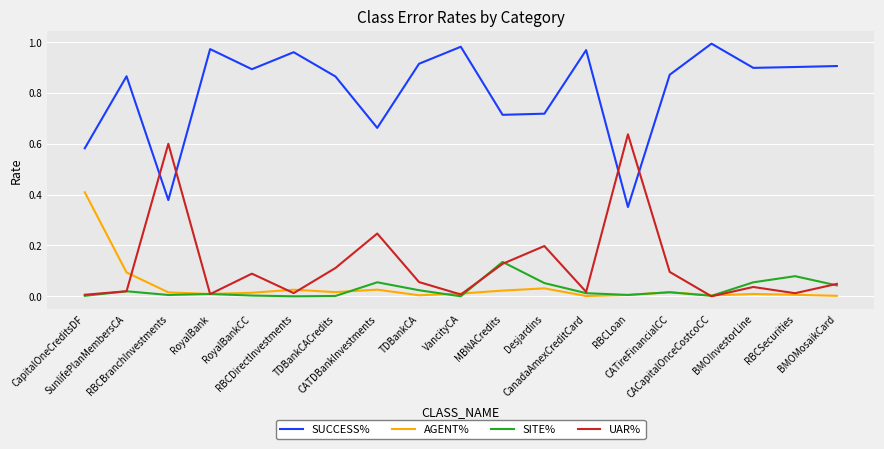

How many series are shown in this chart?

4